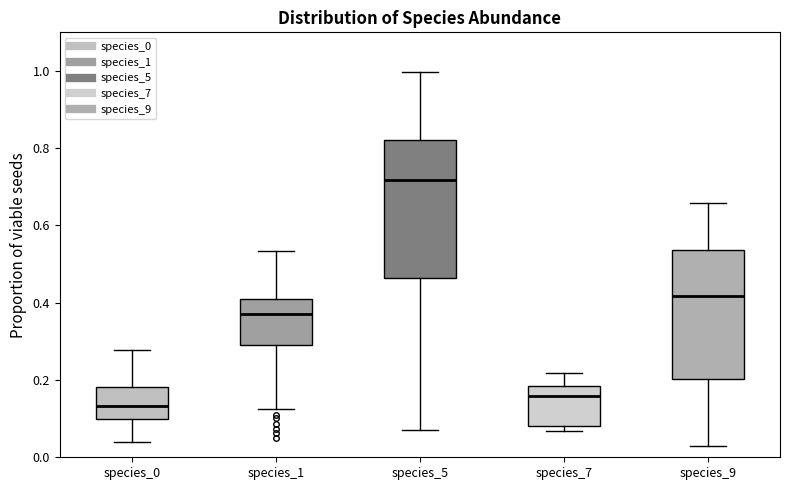

Reading left to right, read every box against the y-axis: the position of its median line, the range the box covers, and the ends of its whiskers. The values are not printed on the chart, so give them approximately, as read against the axis.

species_0: median 0.14, box 0.10 to 0.18, whiskers 0.04 to 0.28
species_1: median 0.38, box 0.28 to 0.40, whiskers 0.12 to 0.54
species_5: median 0.72, box 0.46 to 0.82, whiskers 0.08 to 1.00
species_7: median 0.16, box 0.08 to 0.18, whiskers 0.06 to 0.22
species_9: median 0.42, box 0.20 to 0.54, whiskers 0.04 to 0.66